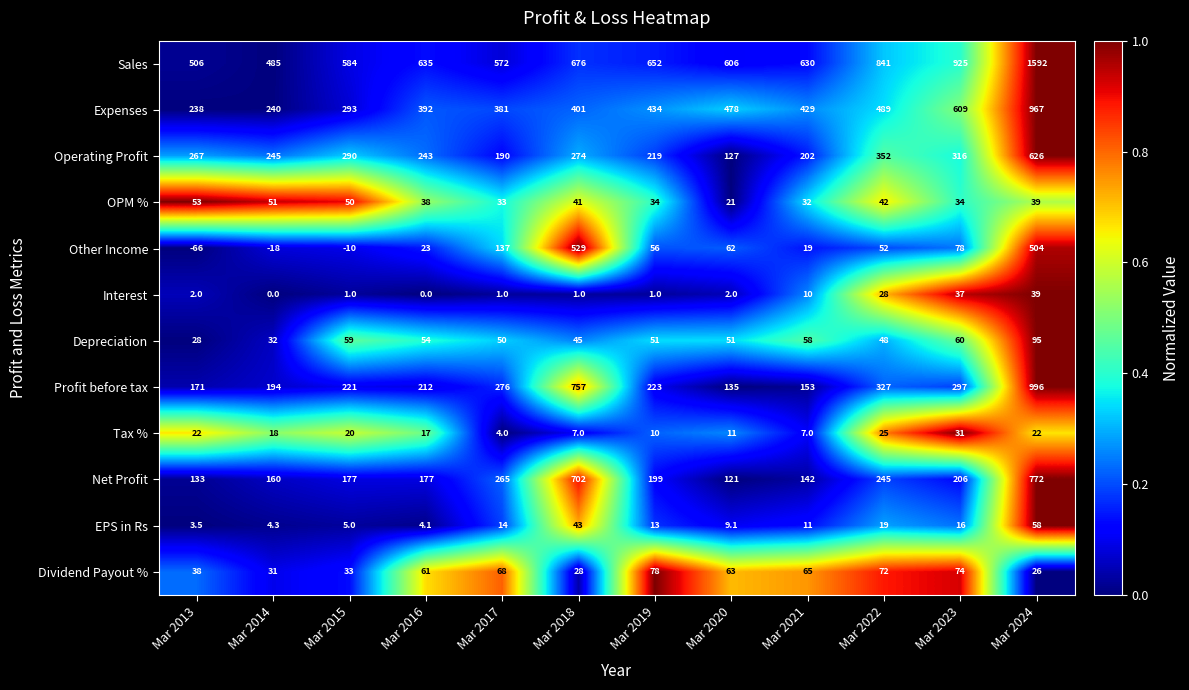

What is the approximate value of Tax % at Mar 2020?

11.0